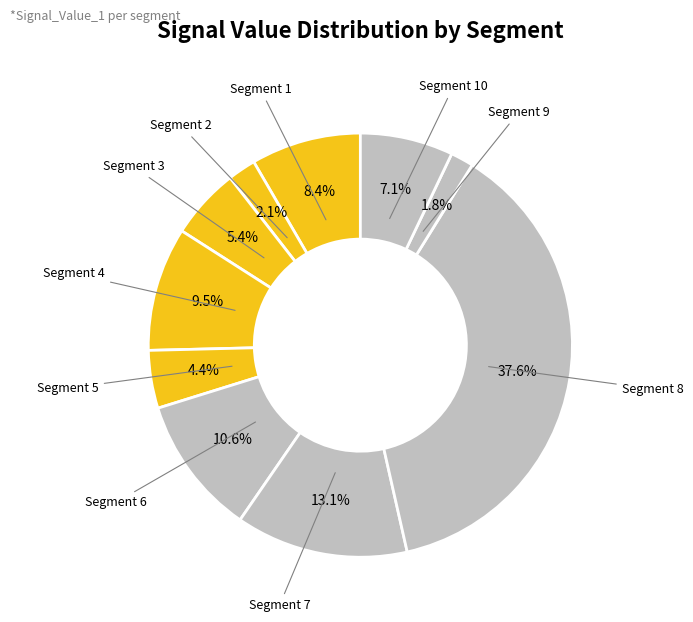

How many segments does this pie chart have?

10